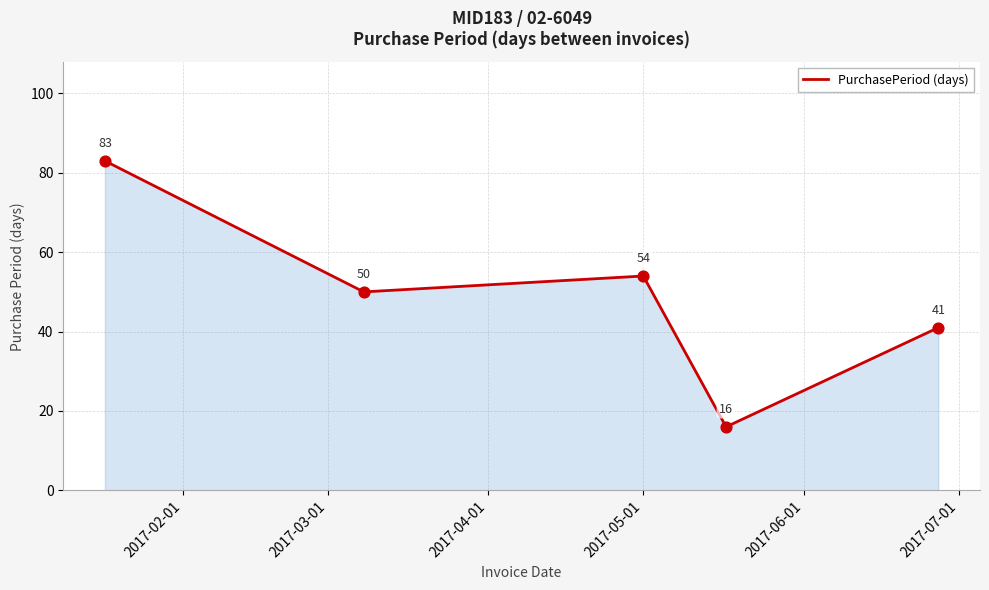

What is the smallest value displayed?

16